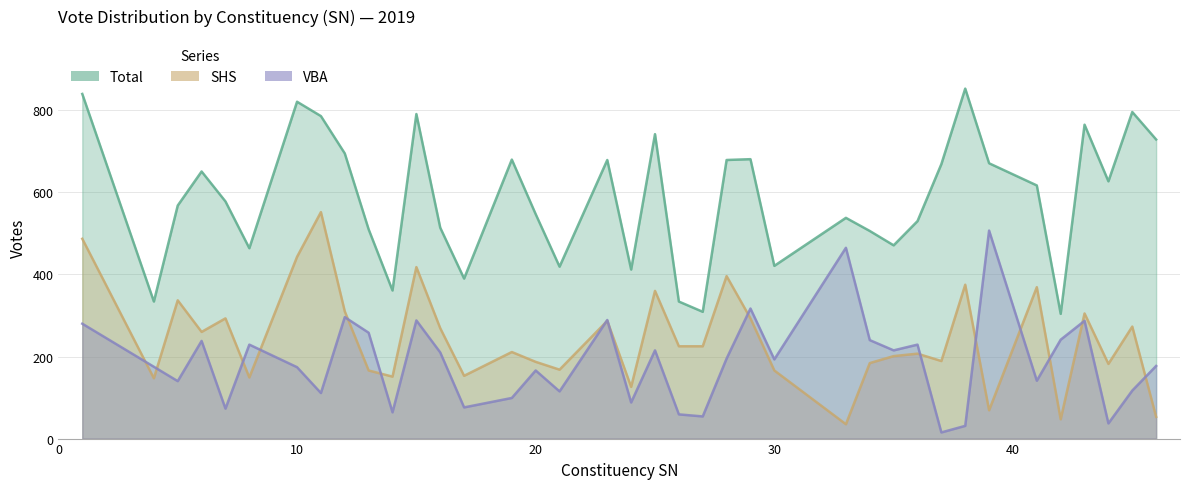

What is the total value across all series at 38?

1259